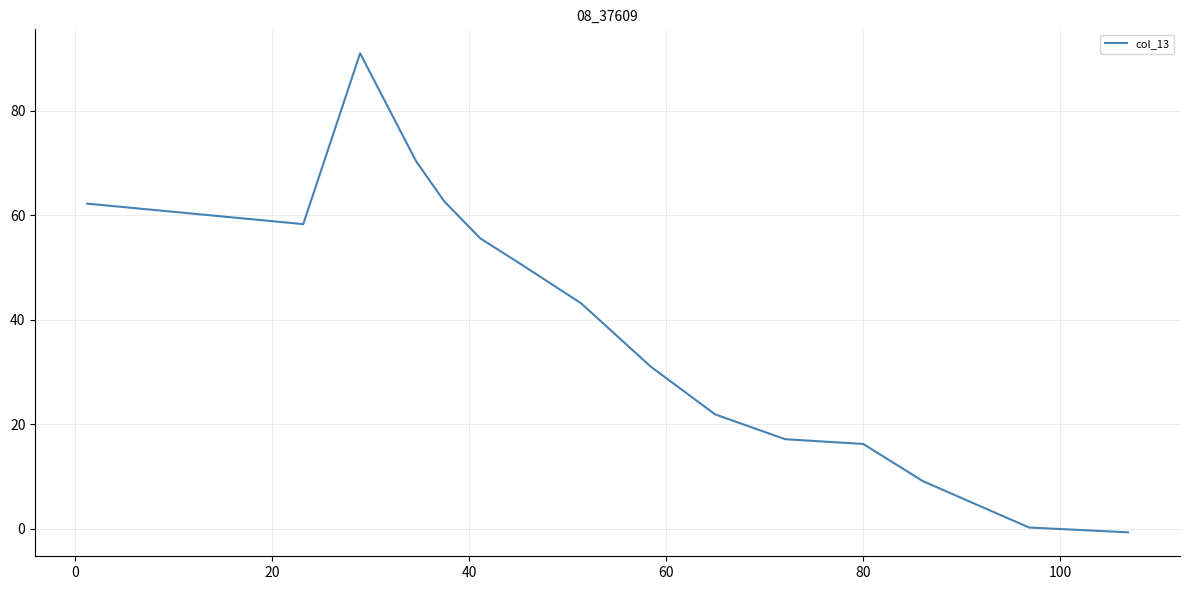

What is the greatest value displayed?

91.0